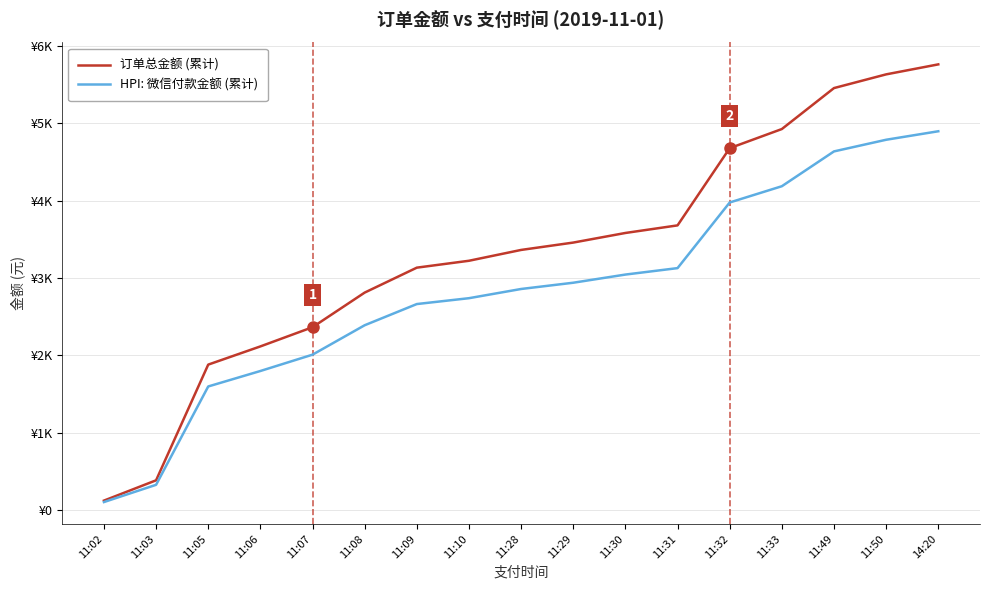

Does the chart have visible grid lines?

Yes